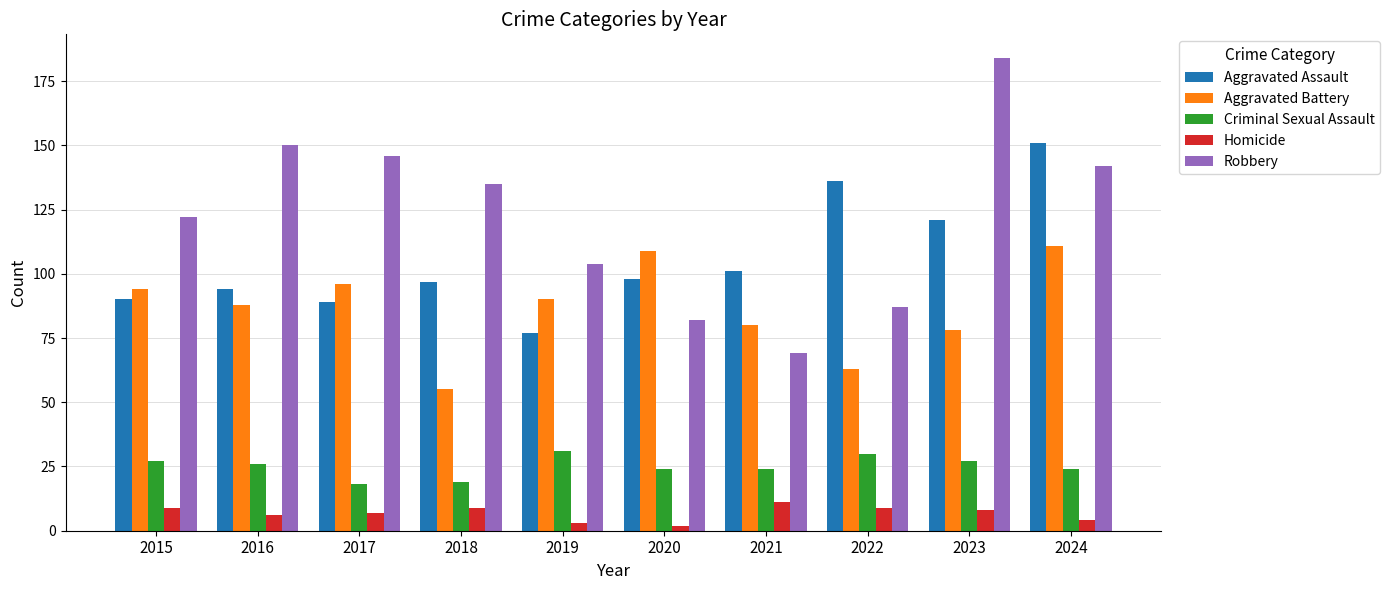

How many distinct data groups are displayed?

5